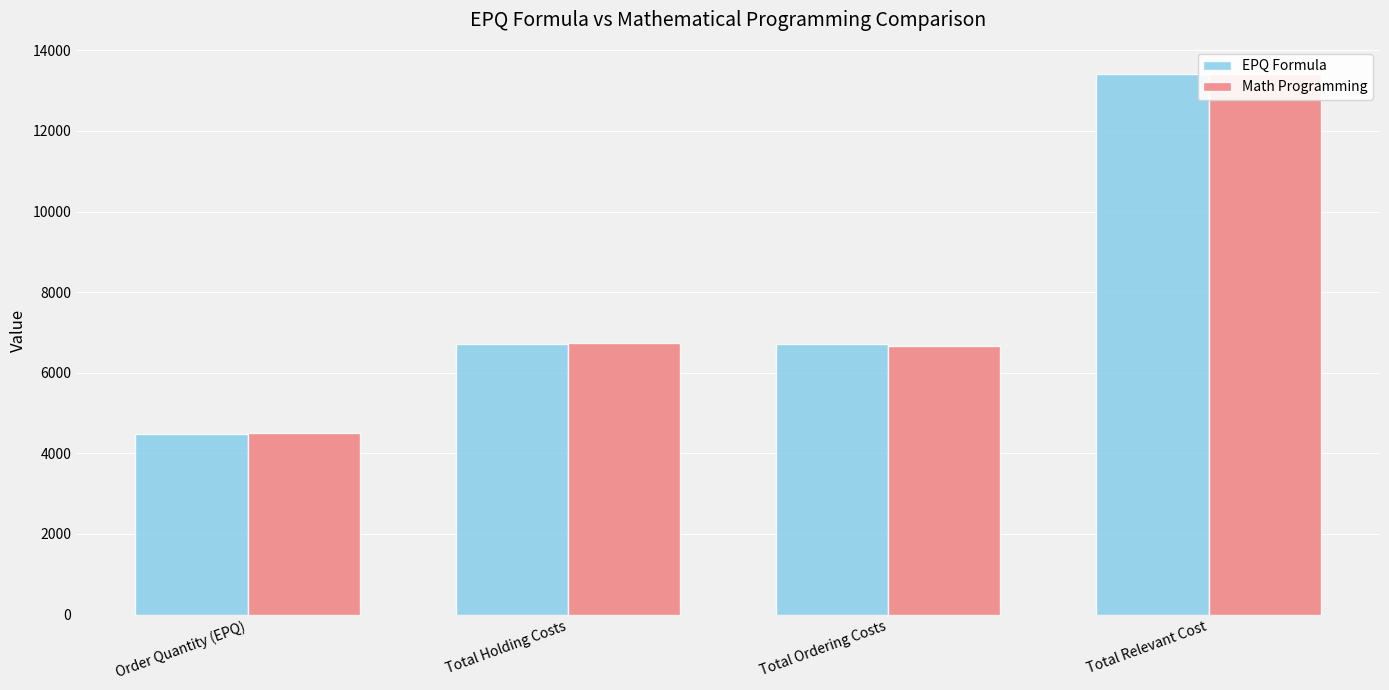

Reading left to right, extract all data points from this chart.

EPQ Formula: Order Quantity (EPQ)=4472.1	Total Holding Costs=6708.2	Total Ordering Costs=6708.2	Total Relevant Cost=13416.4
Math Programming: Order Quantity (EPQ)=4500.0	Total Holding Costs=6750.0	Total Ordering Costs=6666.7	Total Relevant Cost=13416.7